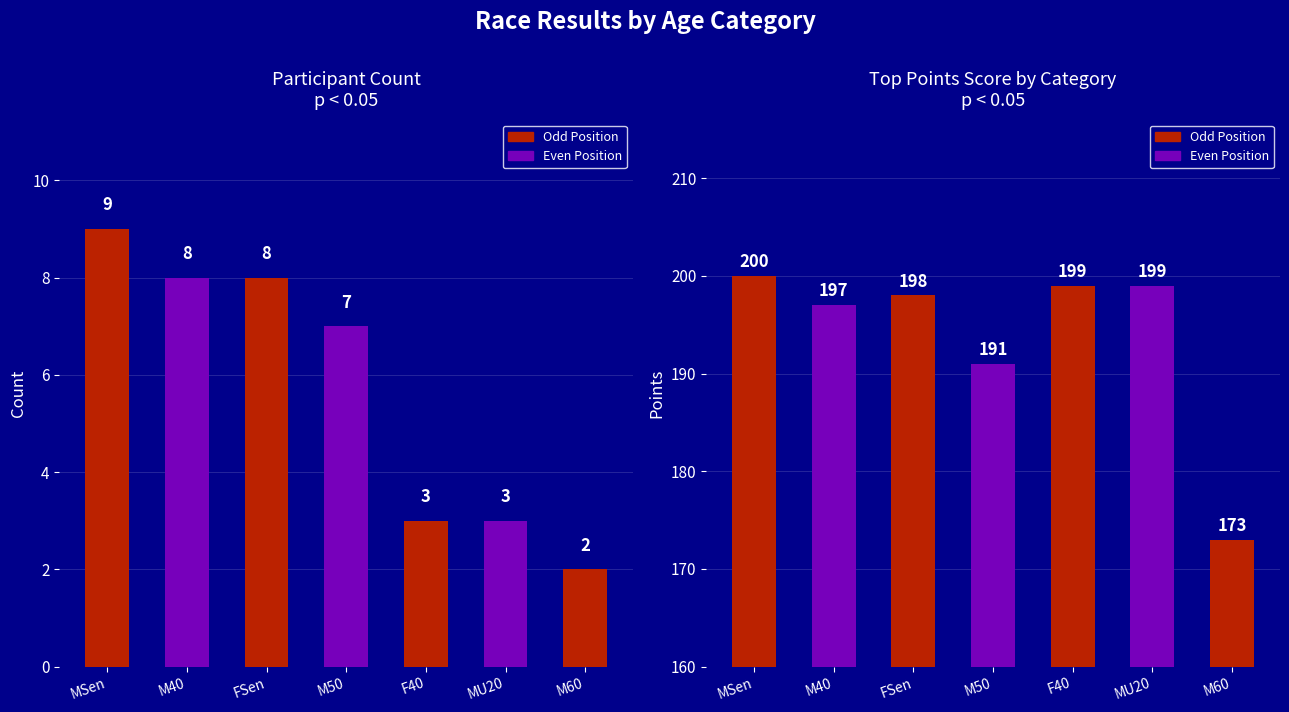

What is the greatest value displayed?

200